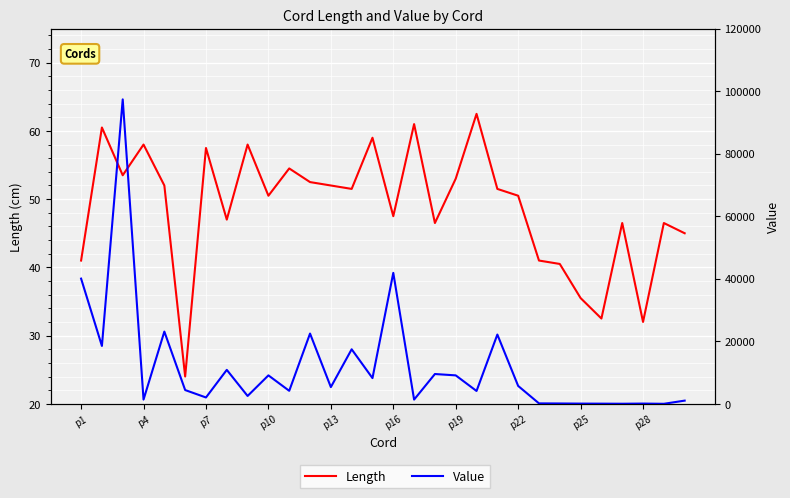

Rank the series at p22 from highest to lowest value.

Value, Length